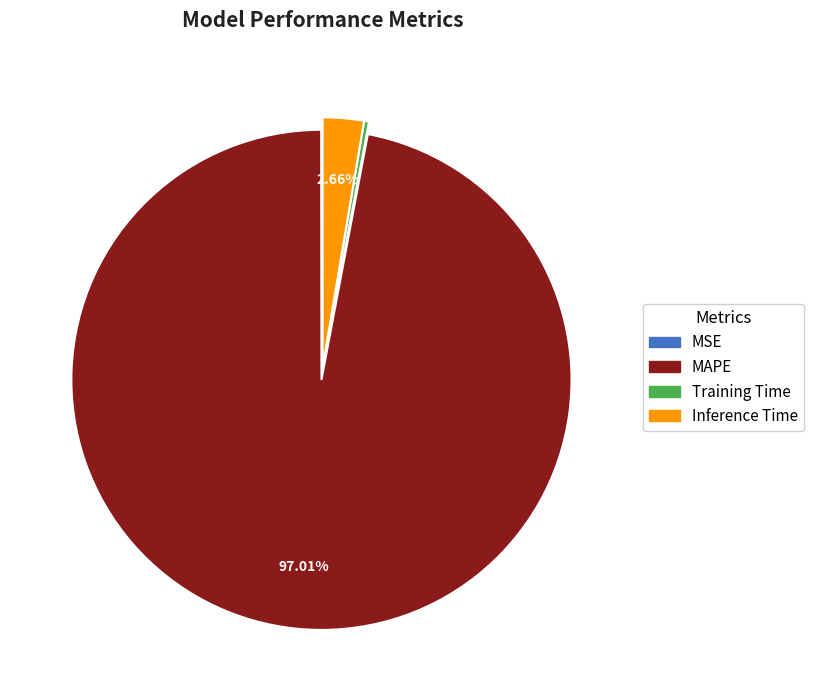

Does Inference Time represent more than half of the total?

No